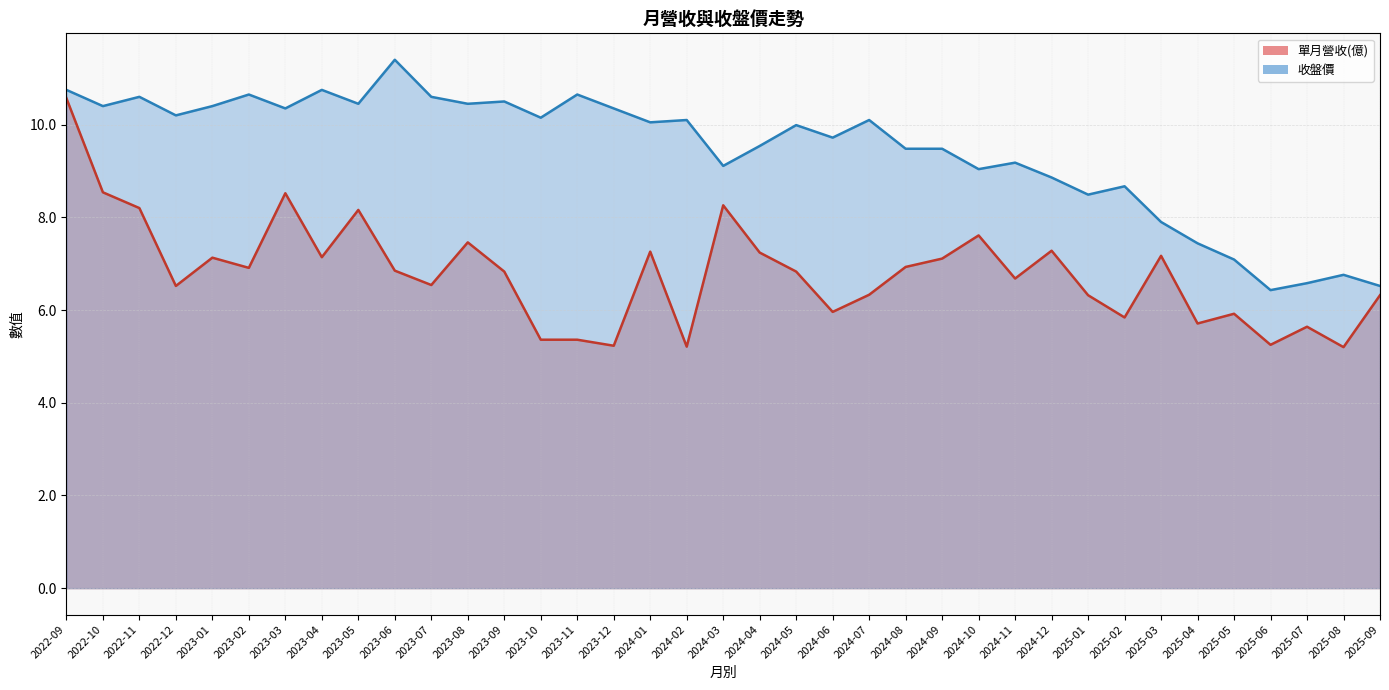

What is the sum of all 單月營收(億) values?

251.4